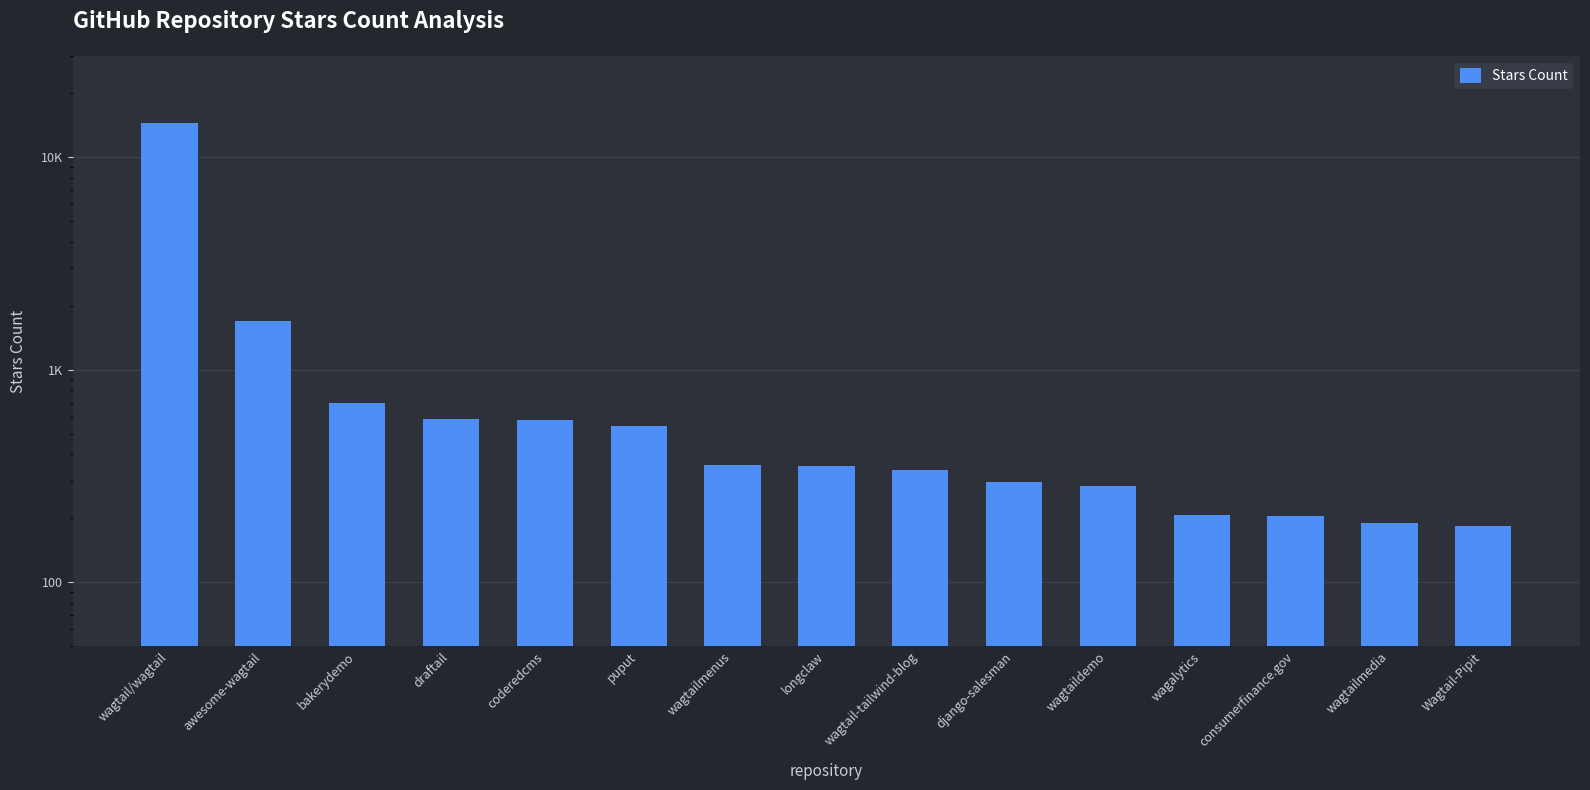

What is the difference between the maximum and minimum values?

14317